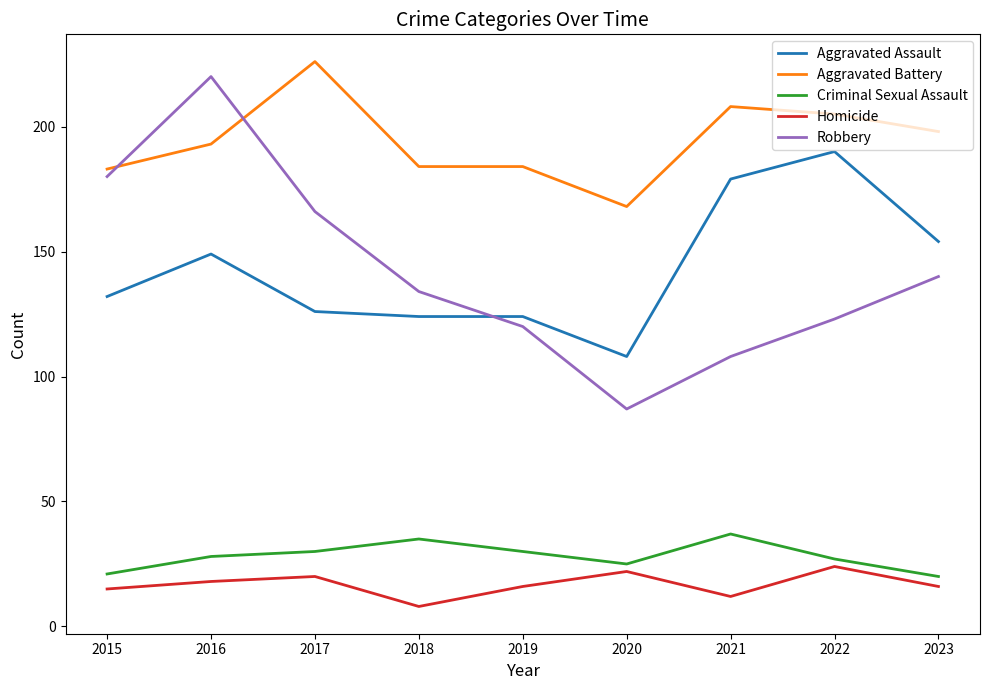

Is it true that Aggravated Battery equals 328 at 2022?

False